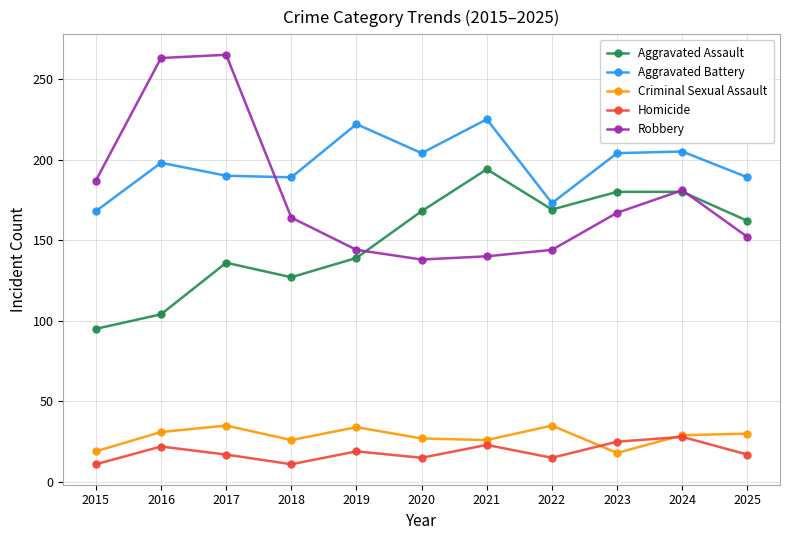

The value of Aggravated Assault at 2016 is 170. True or false?

False